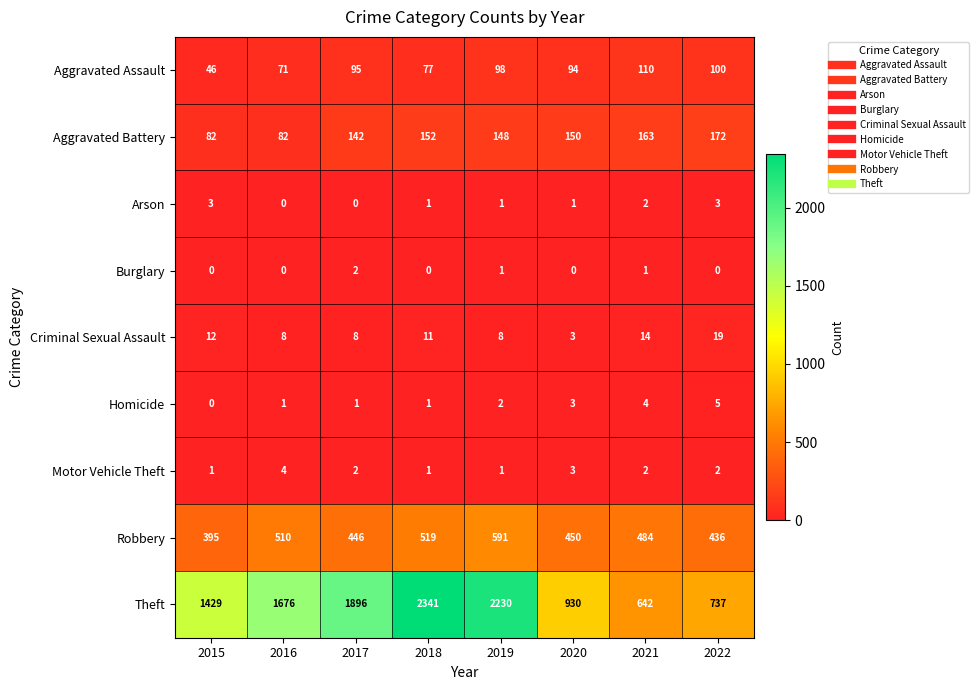

How many Homicide values are between 1 and 4?

6